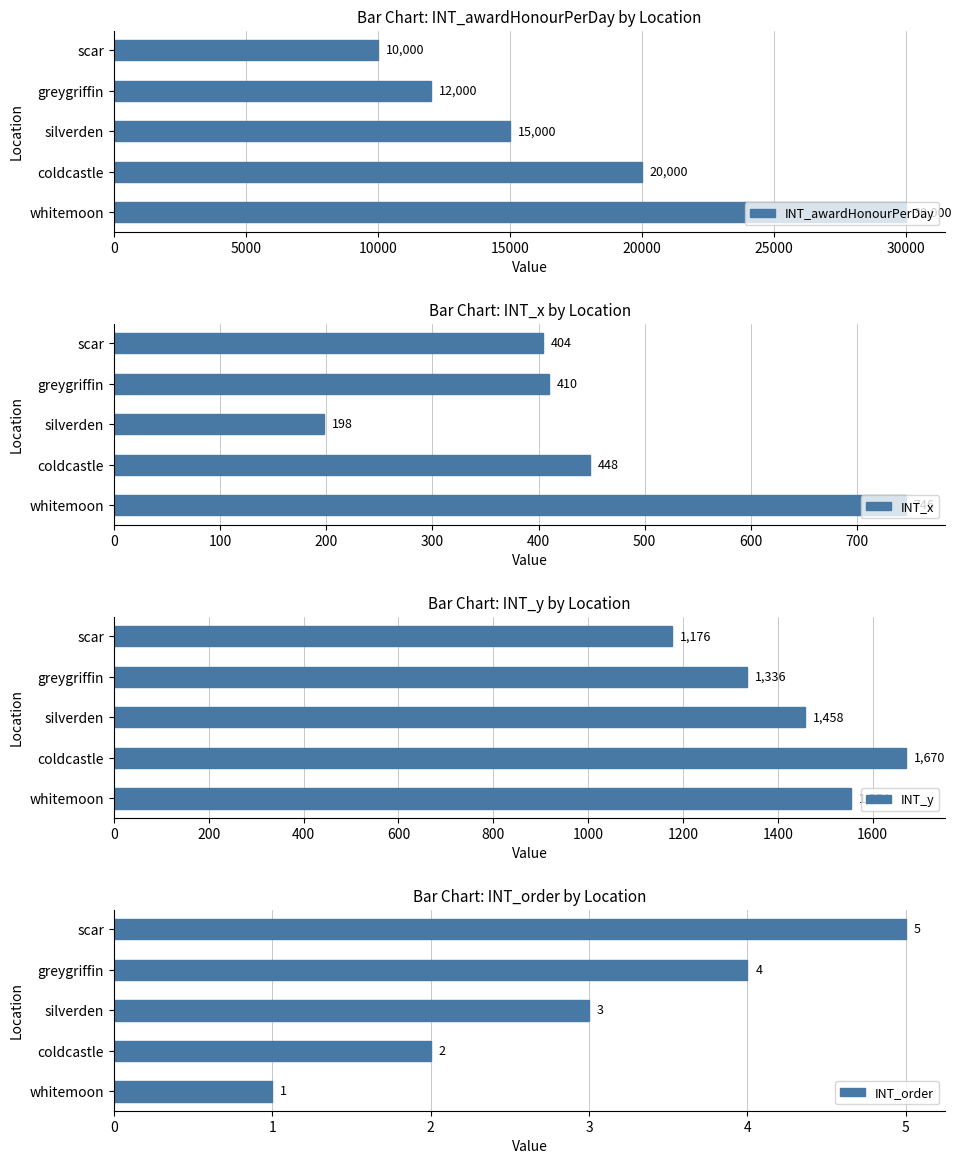

Rank the categories by INT_awardHonourPerDay value from lowest to highest.

scar, greygriffin, silverden, coldcastle, whitemoon